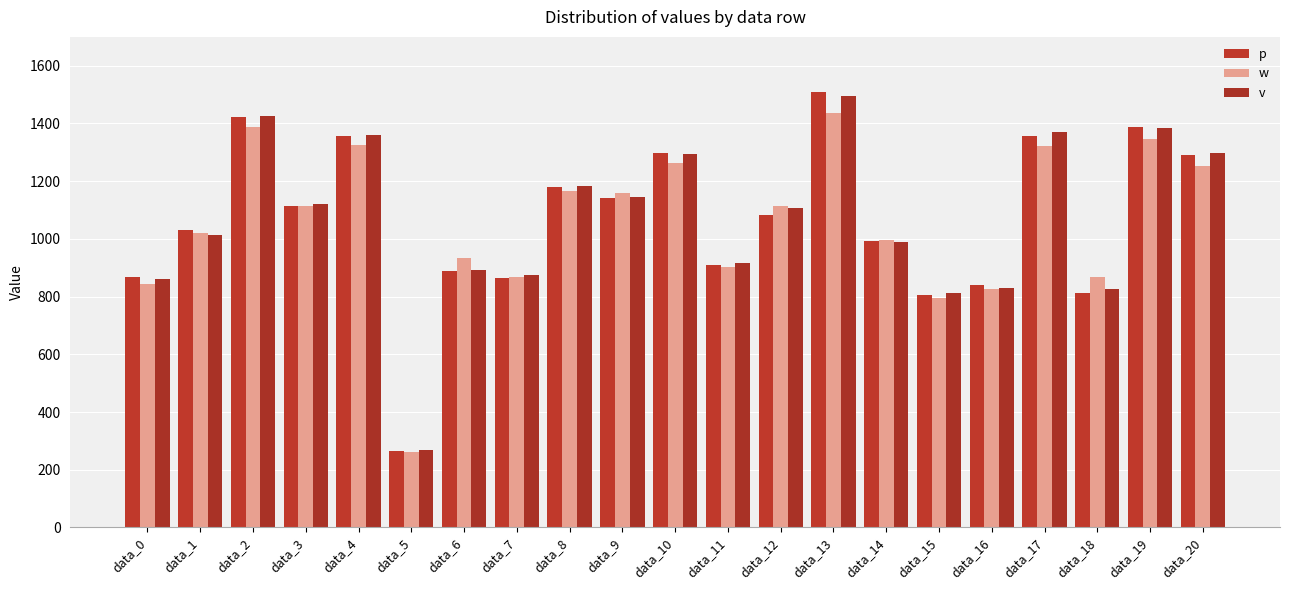

Reading left to right, transcribe all the data shown in this chart.

p: 869.6	1030.0	1422.9	1113.1	1357.6	265.2	890.1	864.4	1180.2	1142.3	1299.2	909.4	1084.1	1507.7	992.9	804.4	840.2	1356.9	813.9	1386.4	1289.5
w: 842.2	1021.7	1389.1	1115.2	1325.2	262.2	932.2	867.5	1166.3	1159.9	1262.3	902.7	1115.3	1435.9	994.6	796.4	825.4	1320.9	869.0	1346.0	1252.7
v: 860.1	1012.5	1427.3	1119.7	1360.3	267.5	892.5	875.3	1184.5	1145.8	1294.2	918.0	1106.8	1495.4	987.8	812.4	829.9	1370.2	827.7	1384.4	1297.6